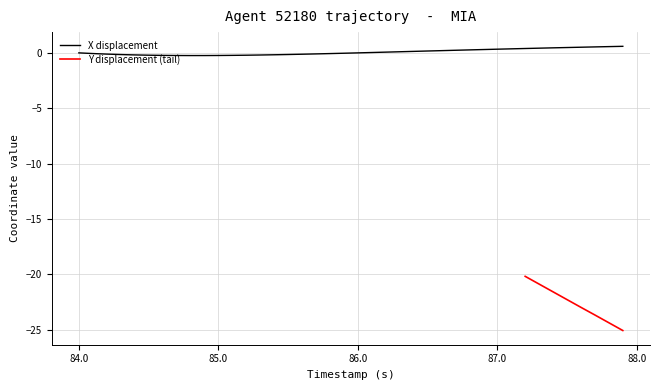

What is the maximum value for X displacement?

0.6